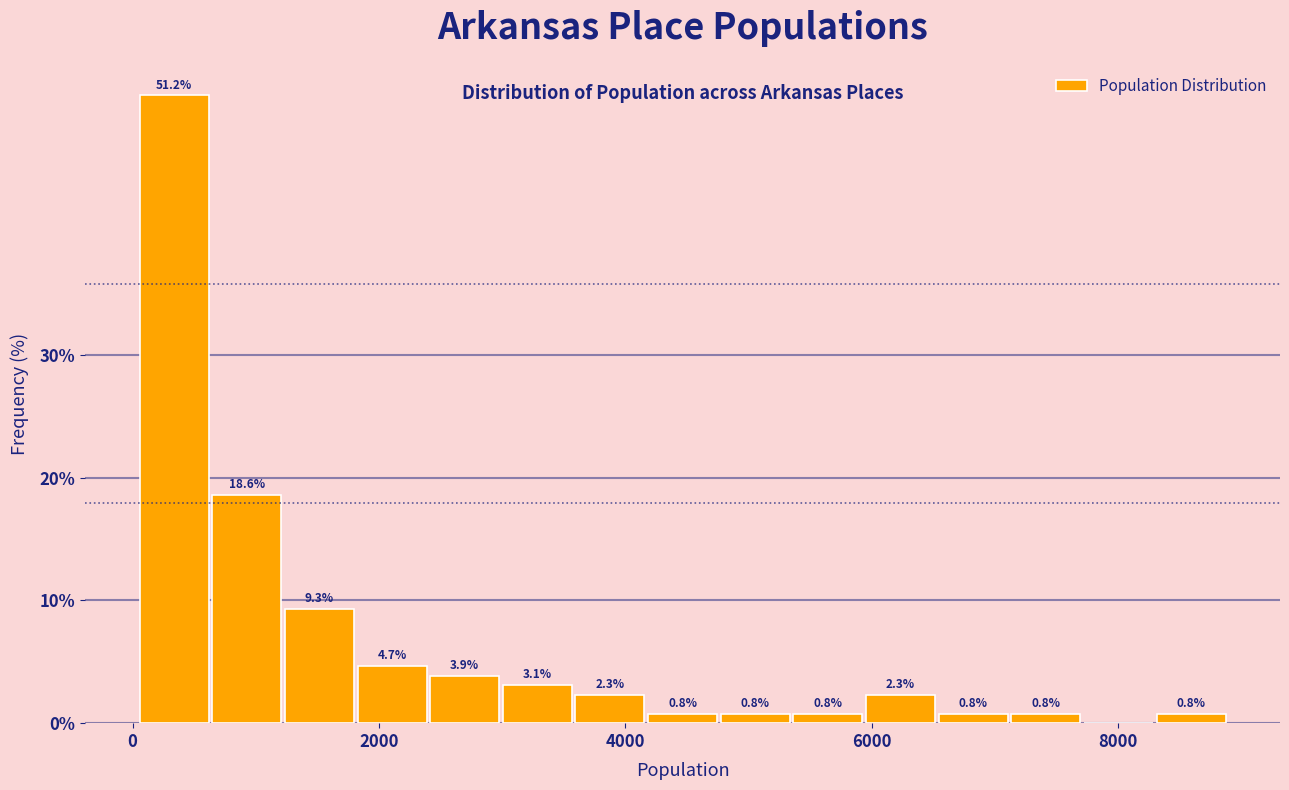

Around what value on the x-axis is the tallest bar? Give the approximate position of its centre, as read against the axis.

400